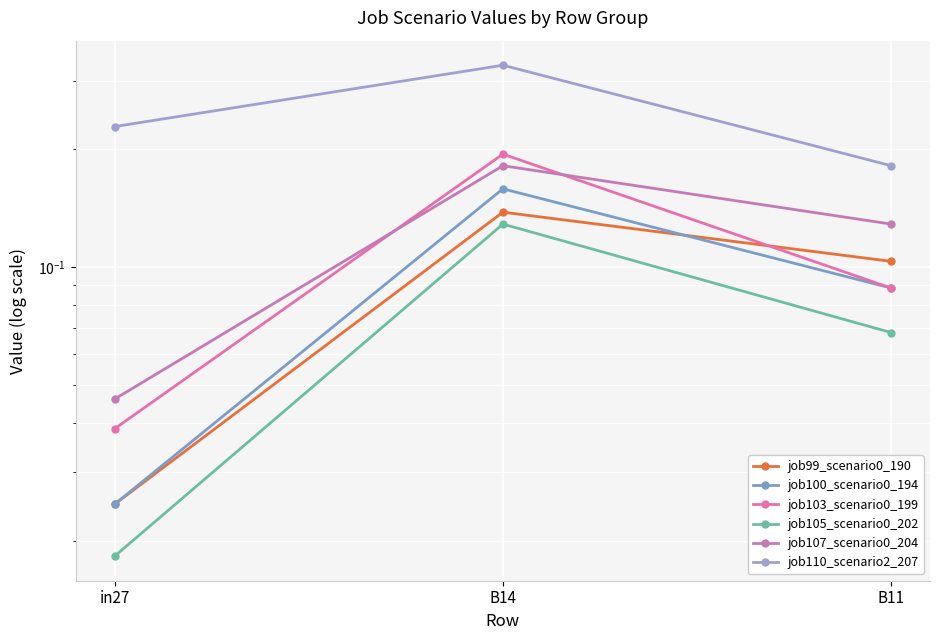

Between in27 and B14, which is larger?

B14